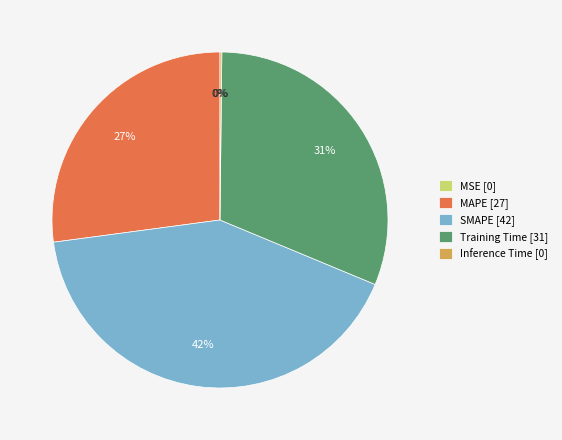

What is the largest slice in the pie chart?

SMAPE